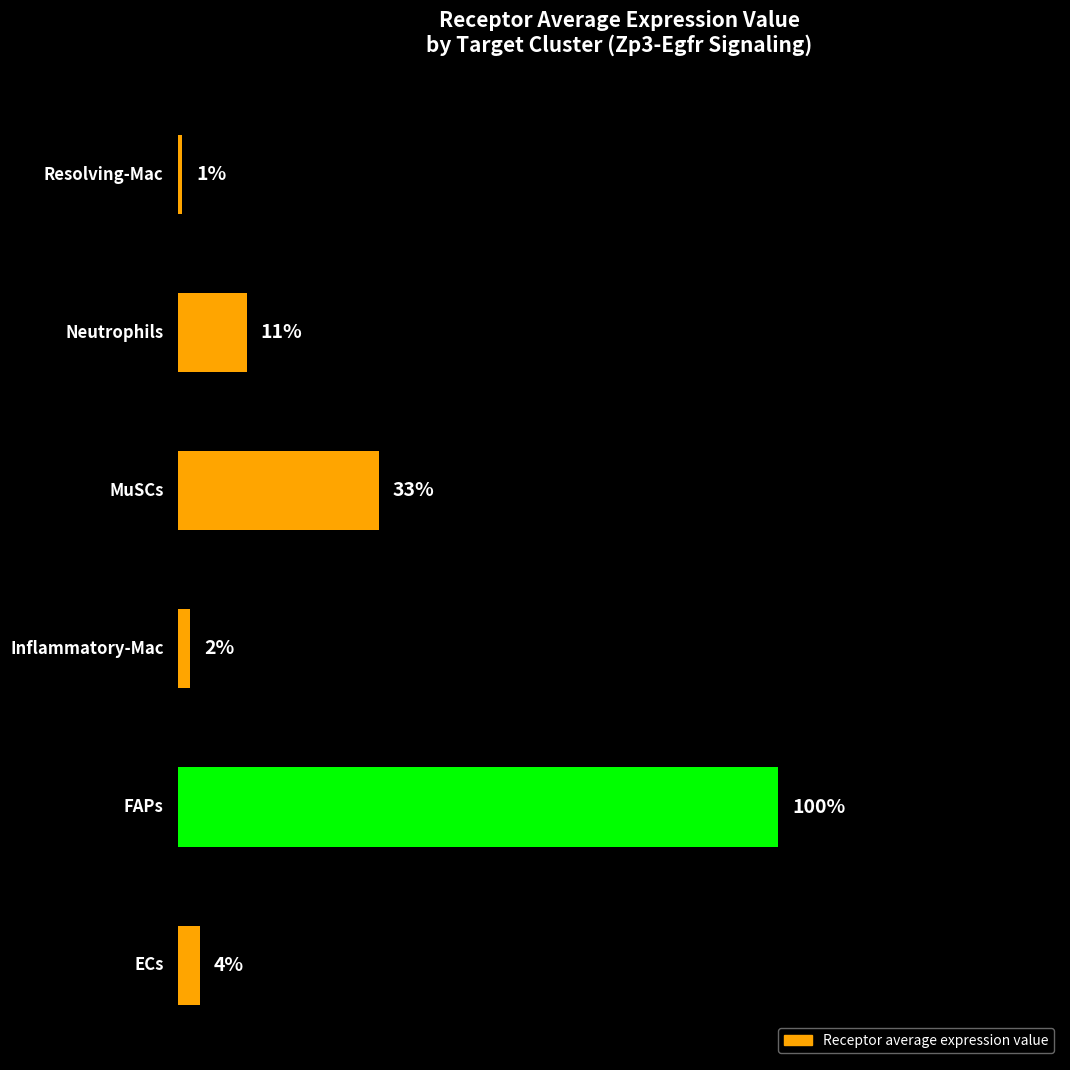

The chart shows a value of 3321.9 at FAPs. True or false?

False